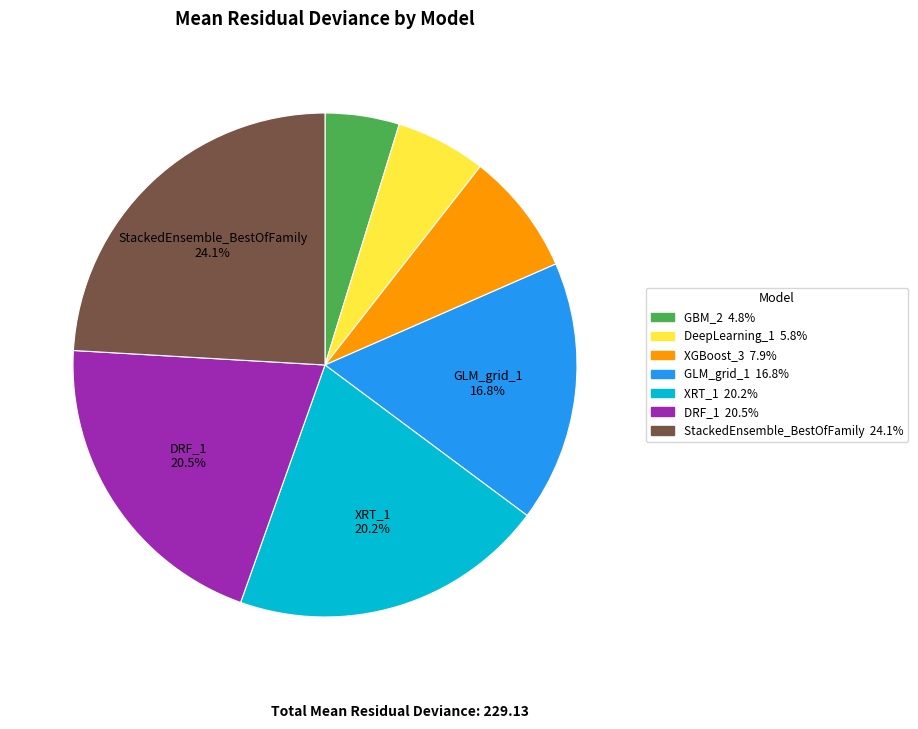

Is the sum of DRF_1 and XRT_1 greater than half?

No